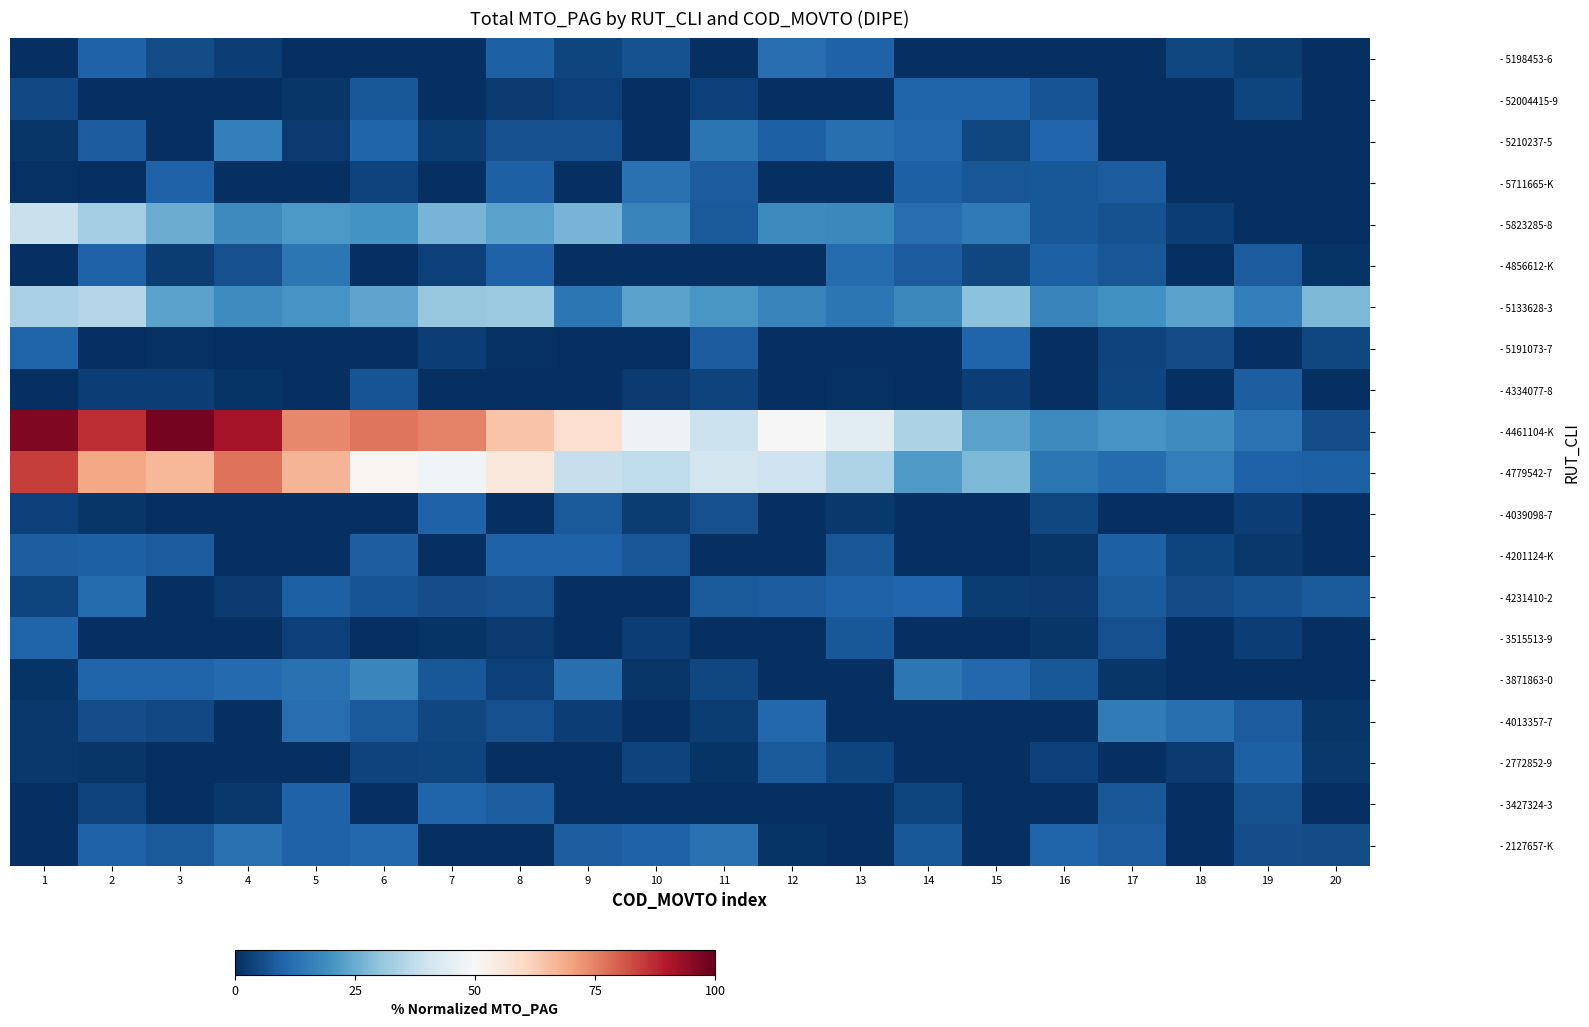

What is the total value across all series at 6?

255.2